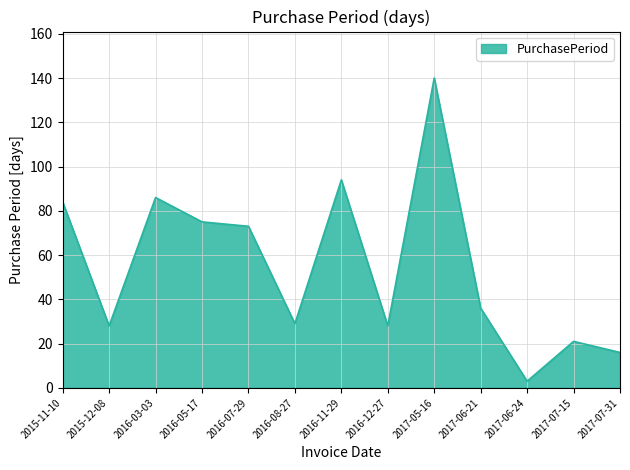

True or false: there are more than 2 points higher than both neighbors.

True